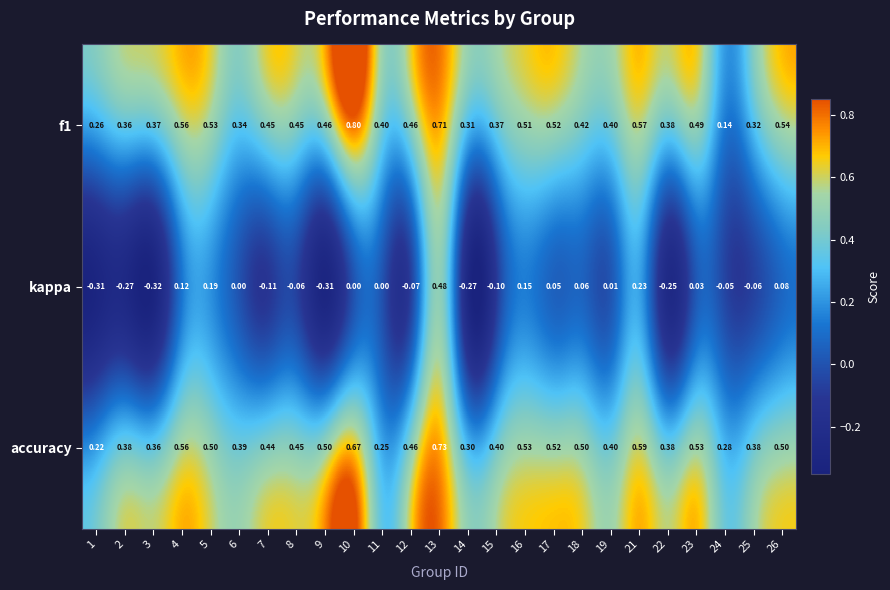

Is the value of f1 at 14 greater than the value of accuracy at 7?

No